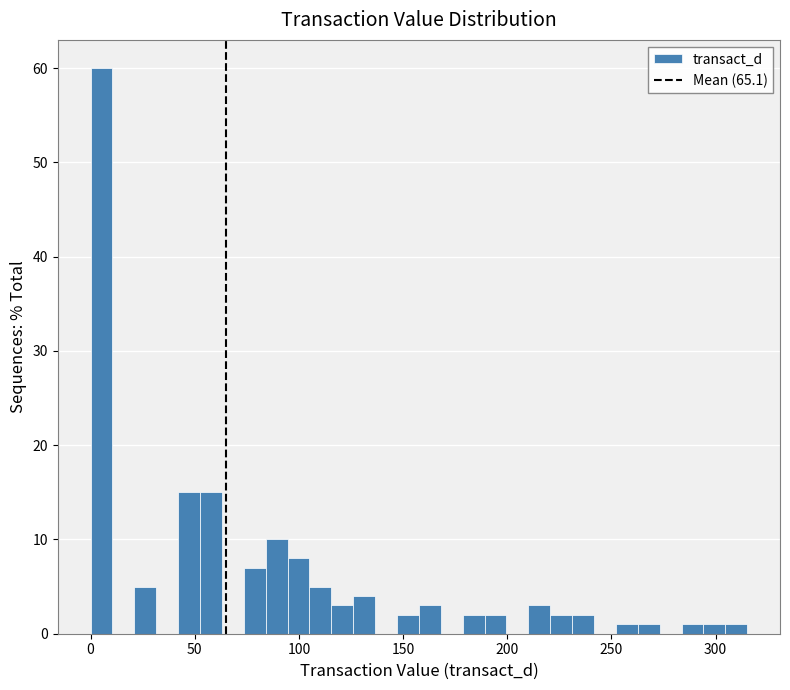

Read against the x-axis, roughly where is the centre of the tallest bar?

5